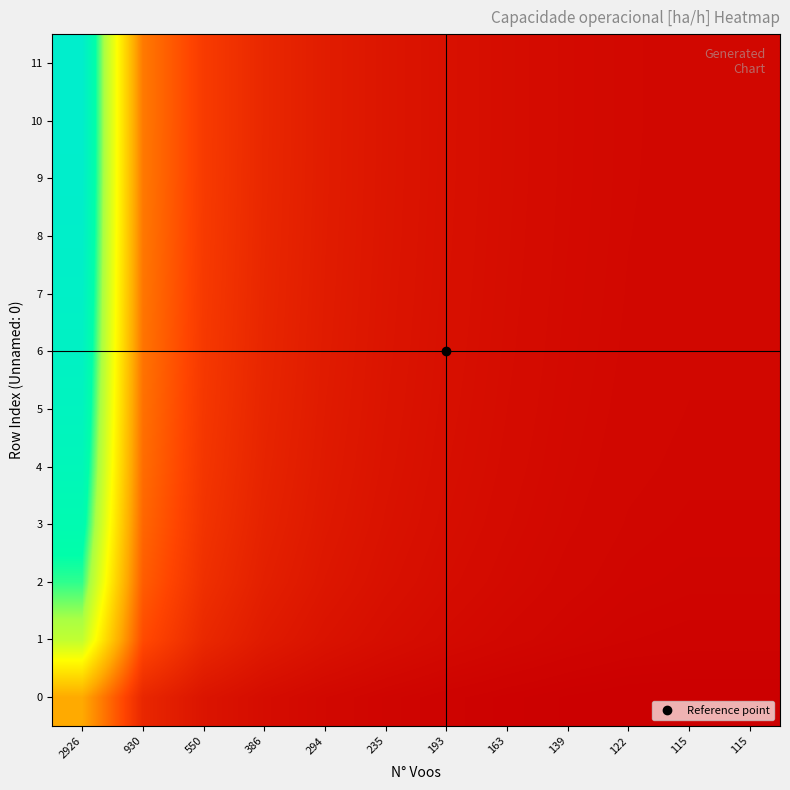

Which category has the lowest value across all series?

115